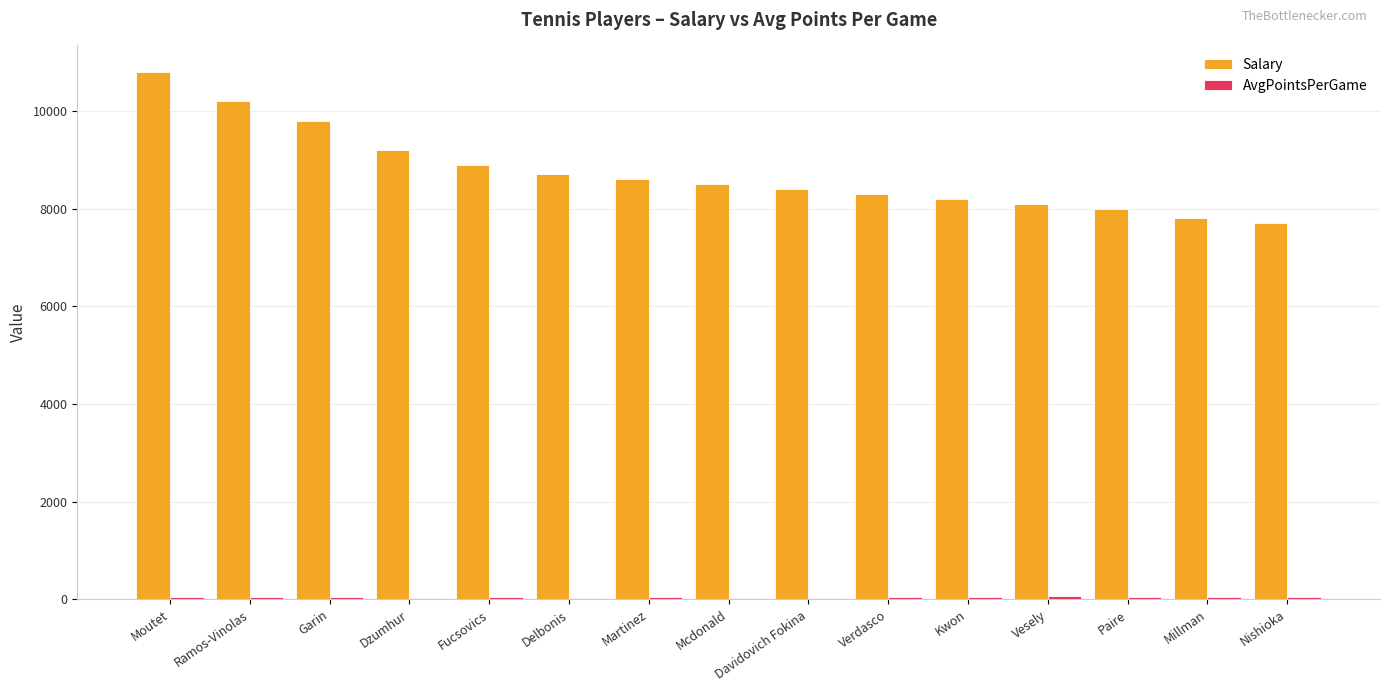

The value of Salary at Millman is 2627.0. True or false?

False